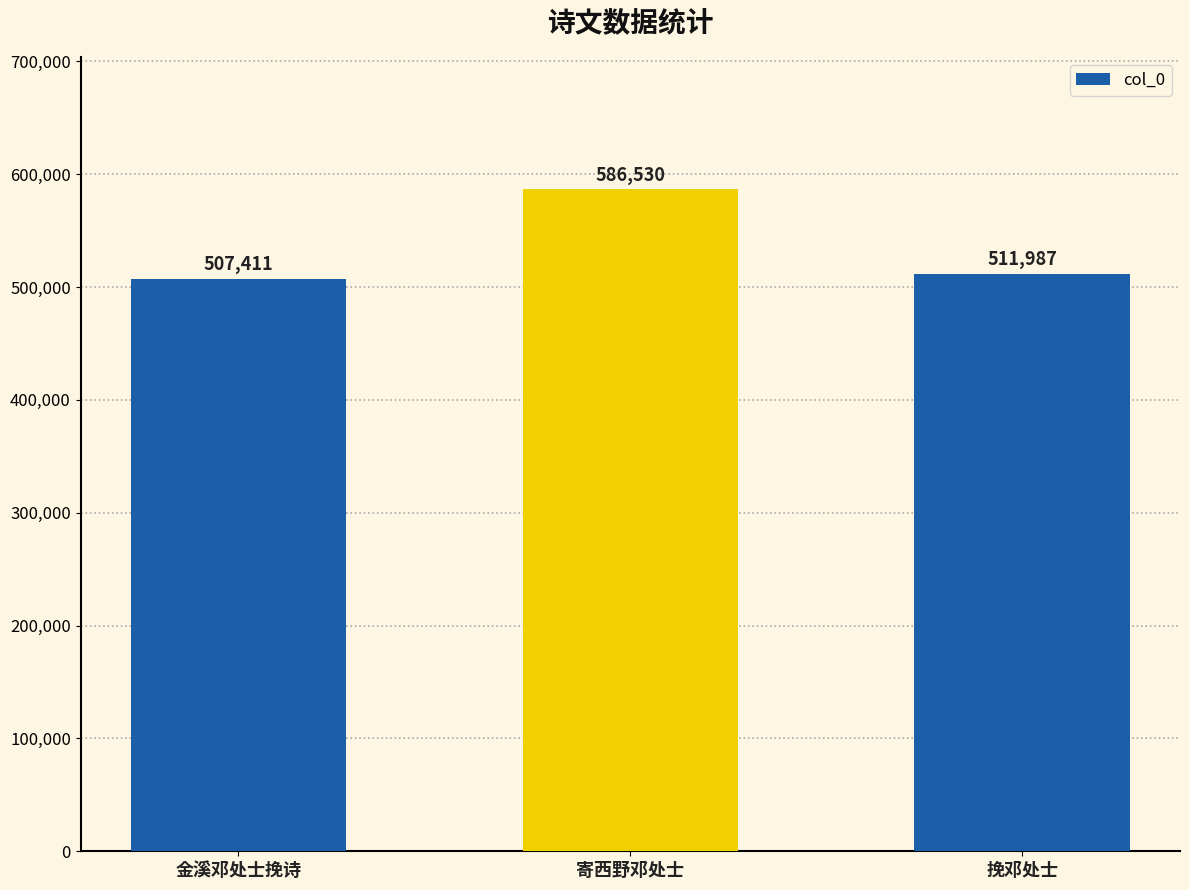

The chart shows a value of 511987 at 挽邓处士. True or false?

True